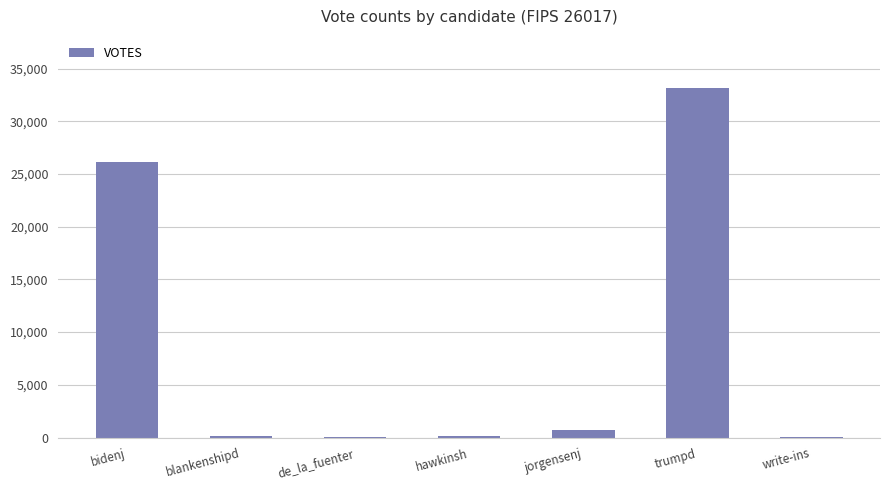

What is the greatest value displayed?

33125